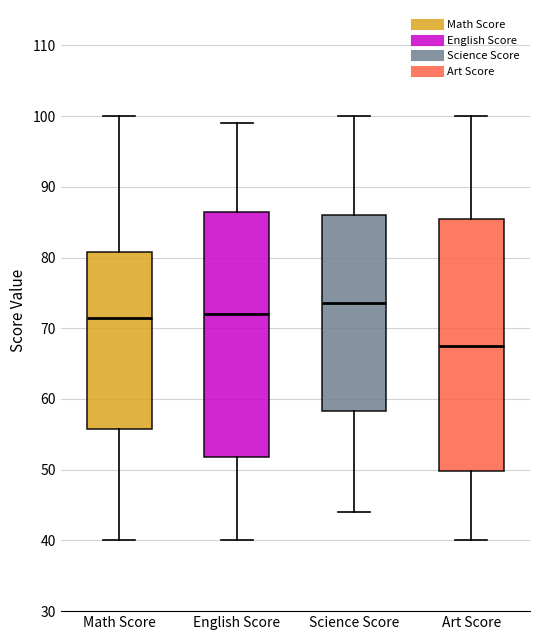

Where does the median line of the box for Art Score sit on the y-axis? The values are not printed on the chart, so give them approximately, as read against the axis.

68